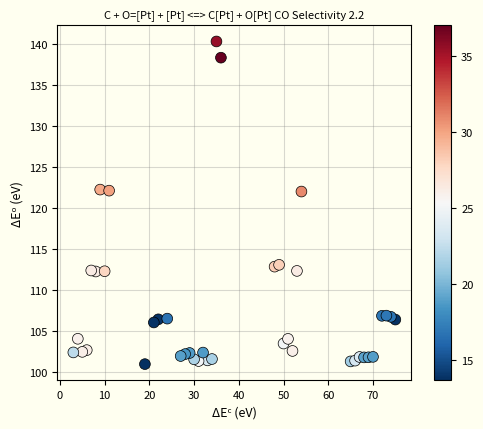

What is the range of X values (max minus min)?

72.0